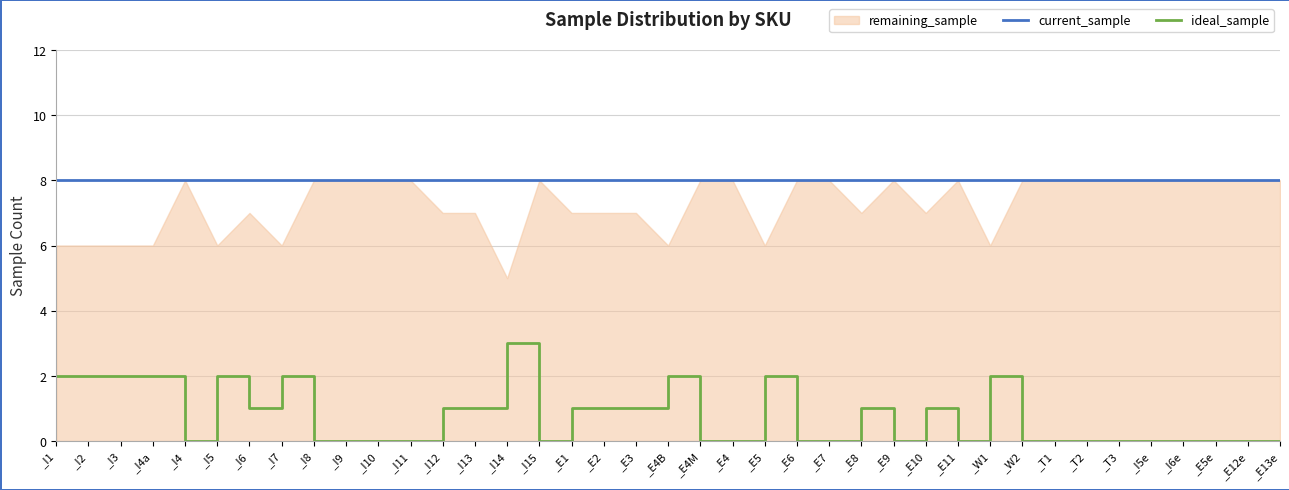

What is the lowest value of the current_sample series?

8